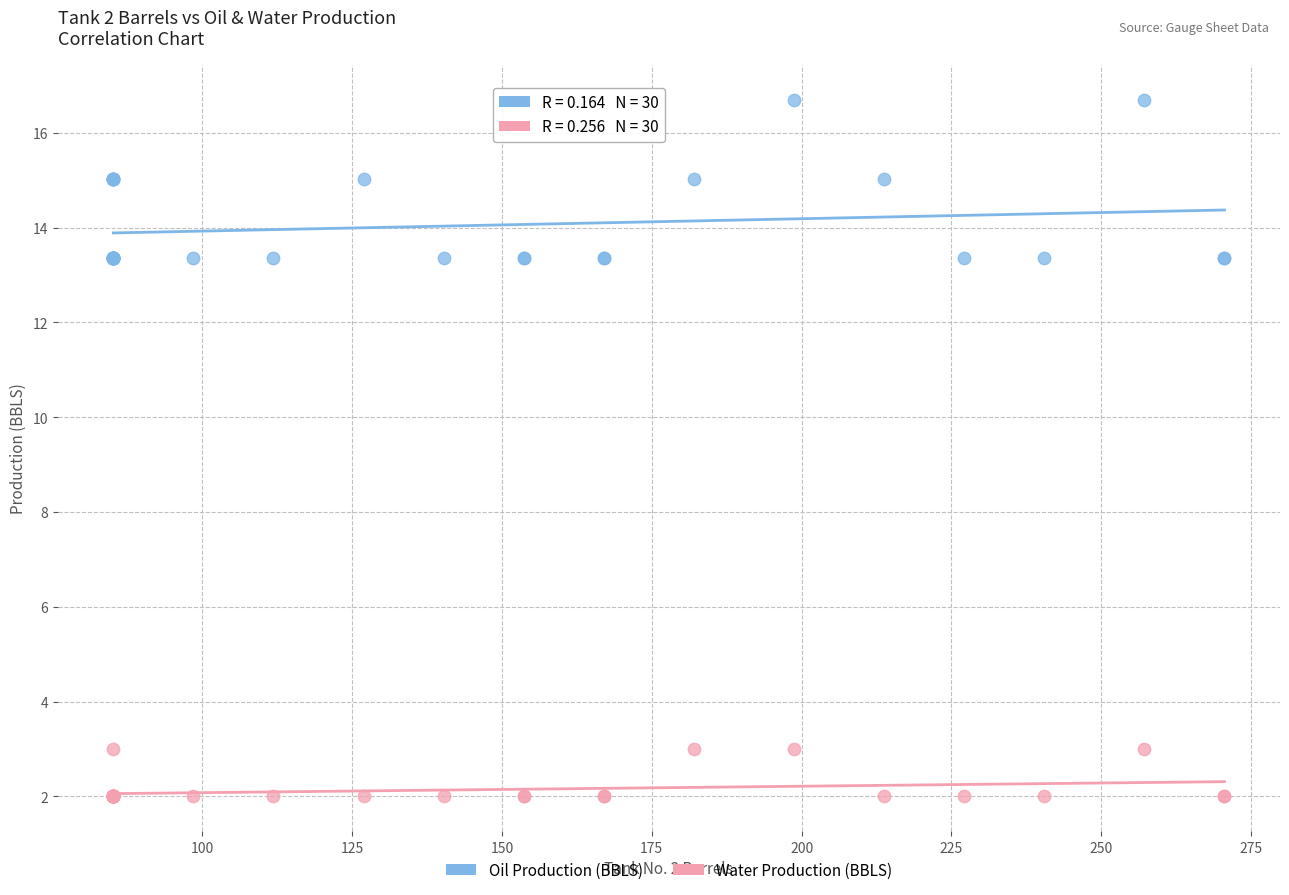

Which series contains the highest Y value?

Oil Production (BBLS)